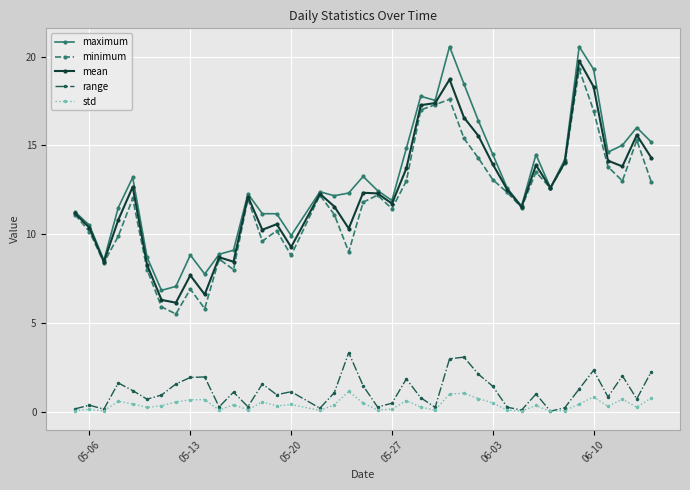

True or false: mean and range cross at least once.

False